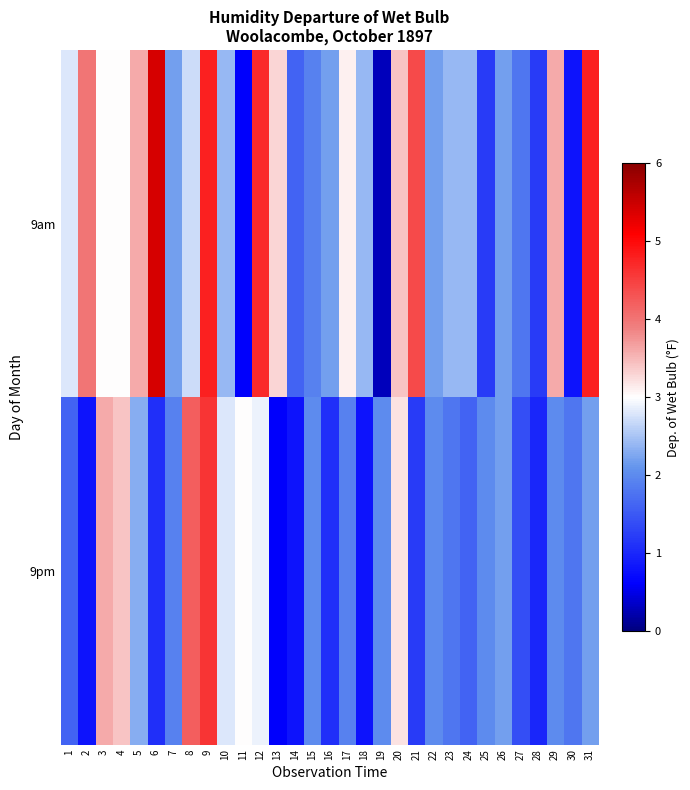

Rank the series at 13 from lowest to highest value.

9pm, 9am